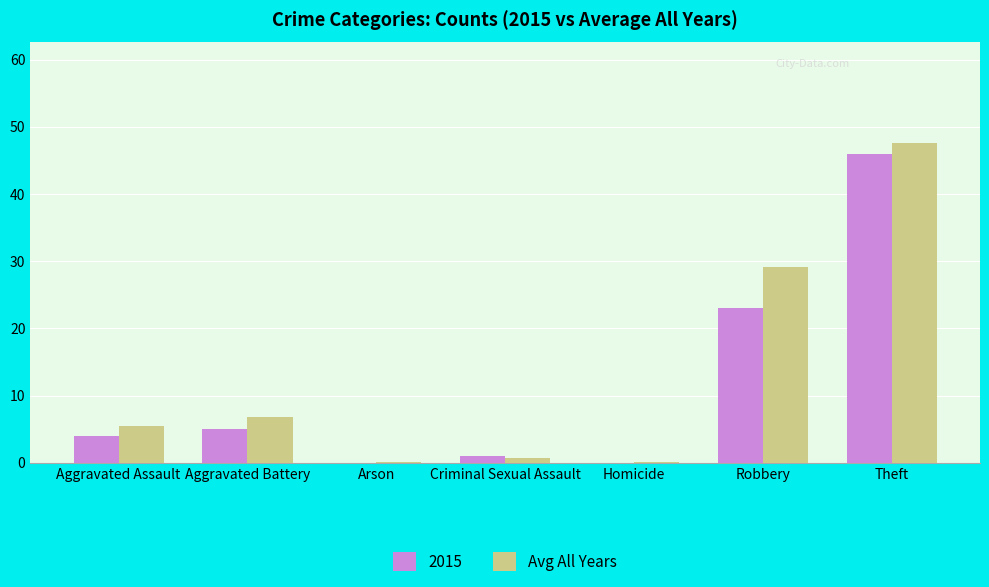

Between Aggravated Assault and Robbery, which series saw the biggest shift?

Avg All Years